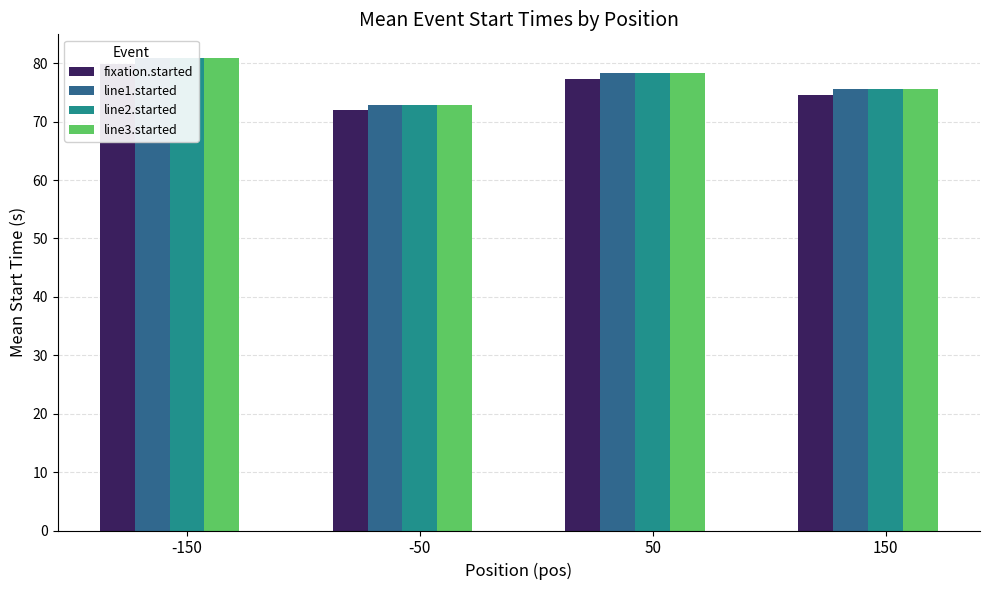

Rank the categories by line1.started value from highest to lowest.

-150, 50, 150, -50